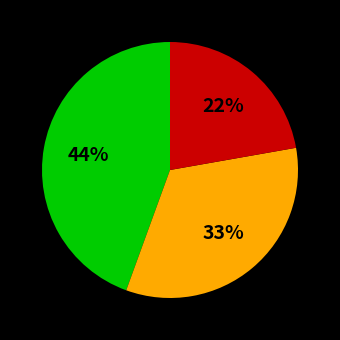

Is there any slice that represents more than half of the pie?

No